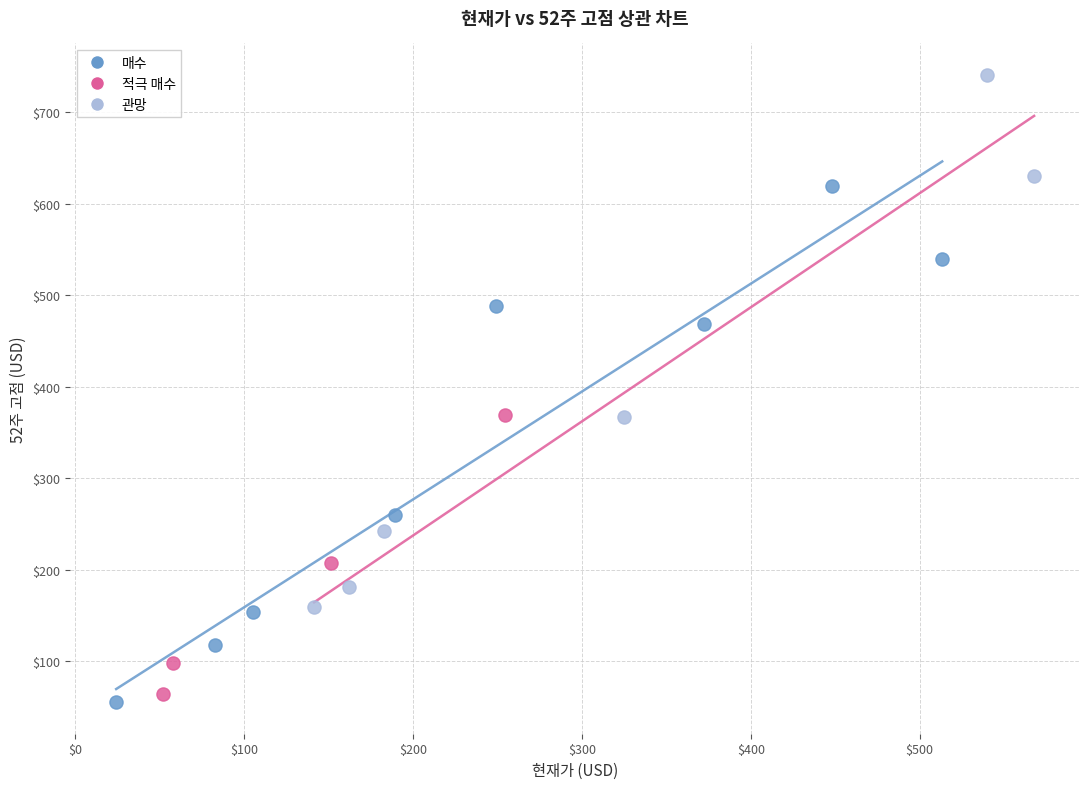

Which series contains the highest Y value?

관망